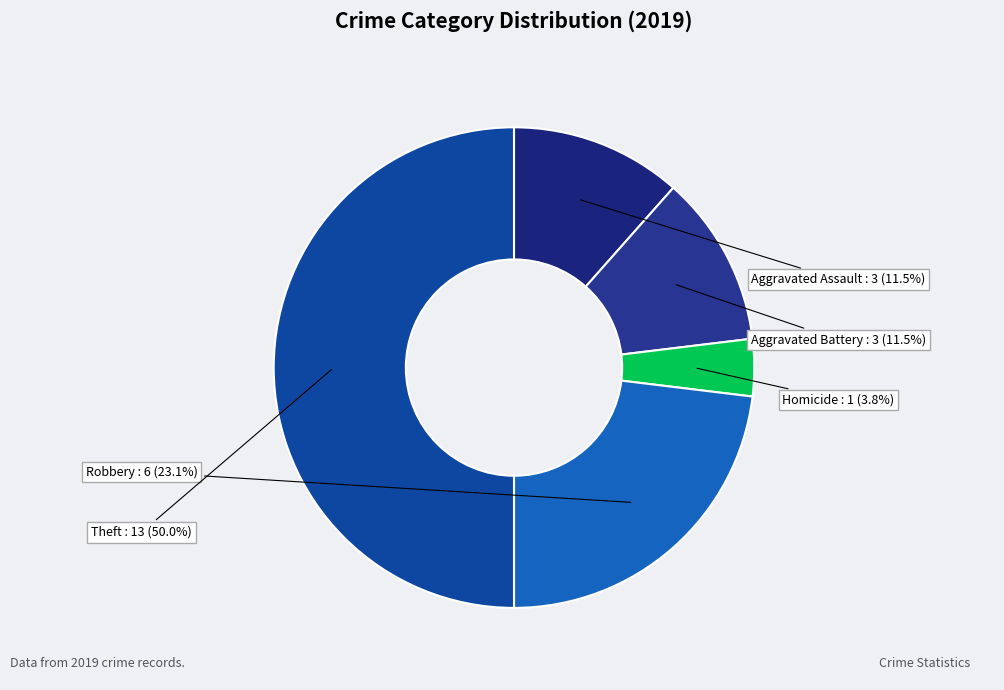

Which has a higher value, Robbery or Theft?

Theft